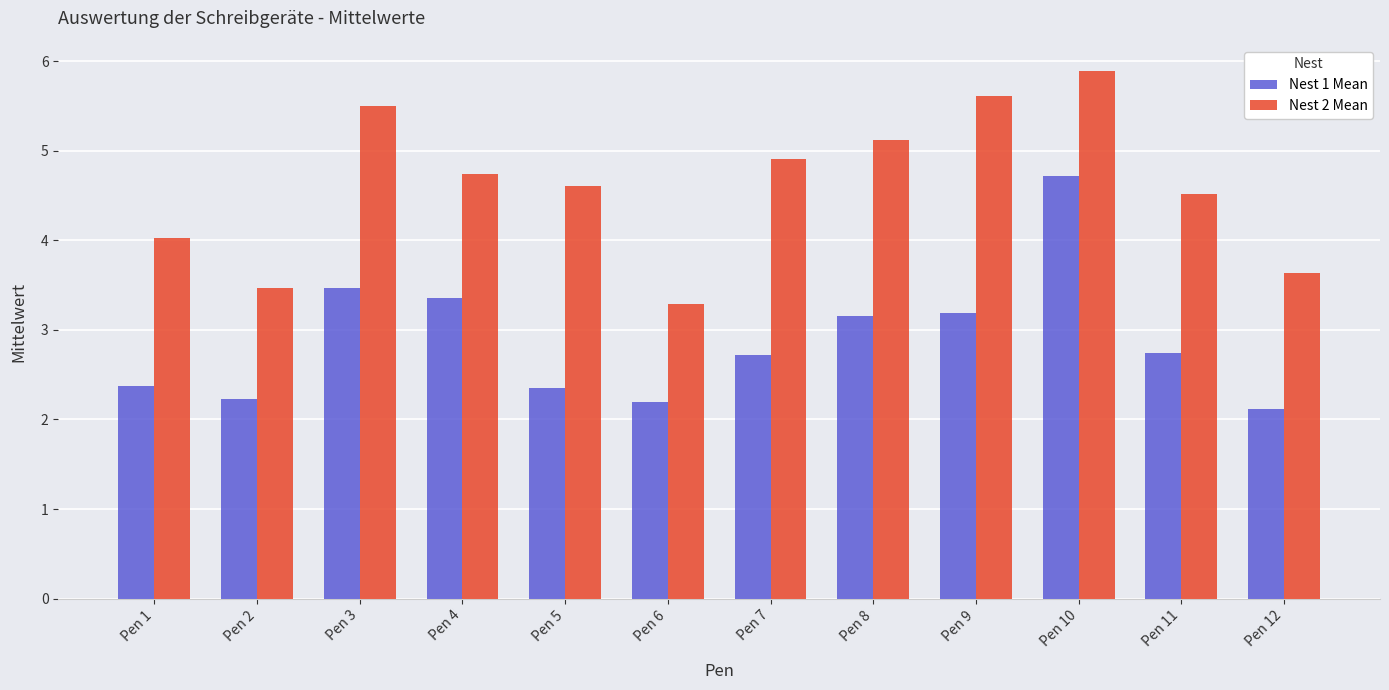

Is it true that Nest 1 Mean equals 3.2 at Pen 8?

True